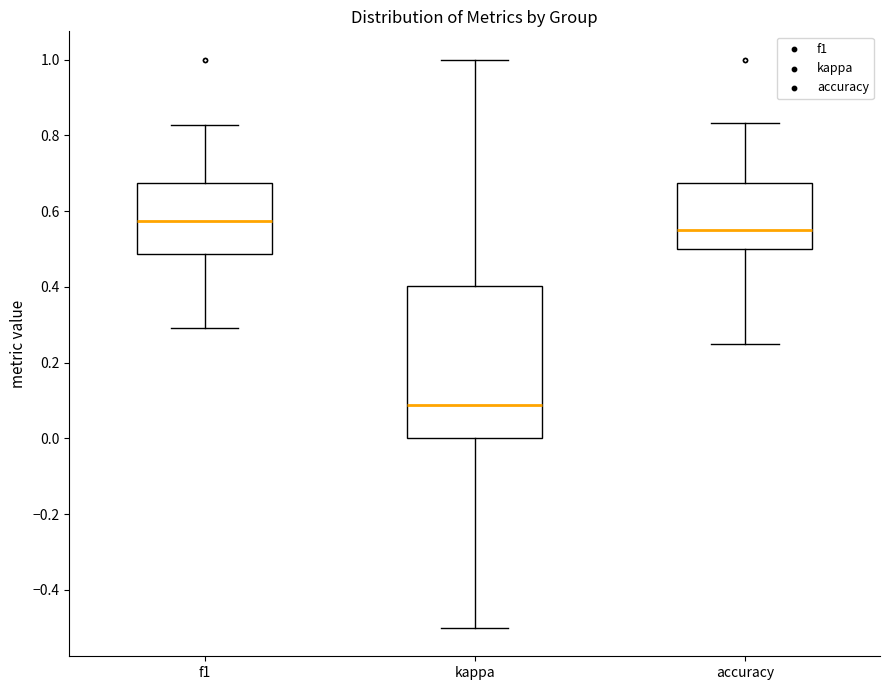

Which box has the highest median line?

f1